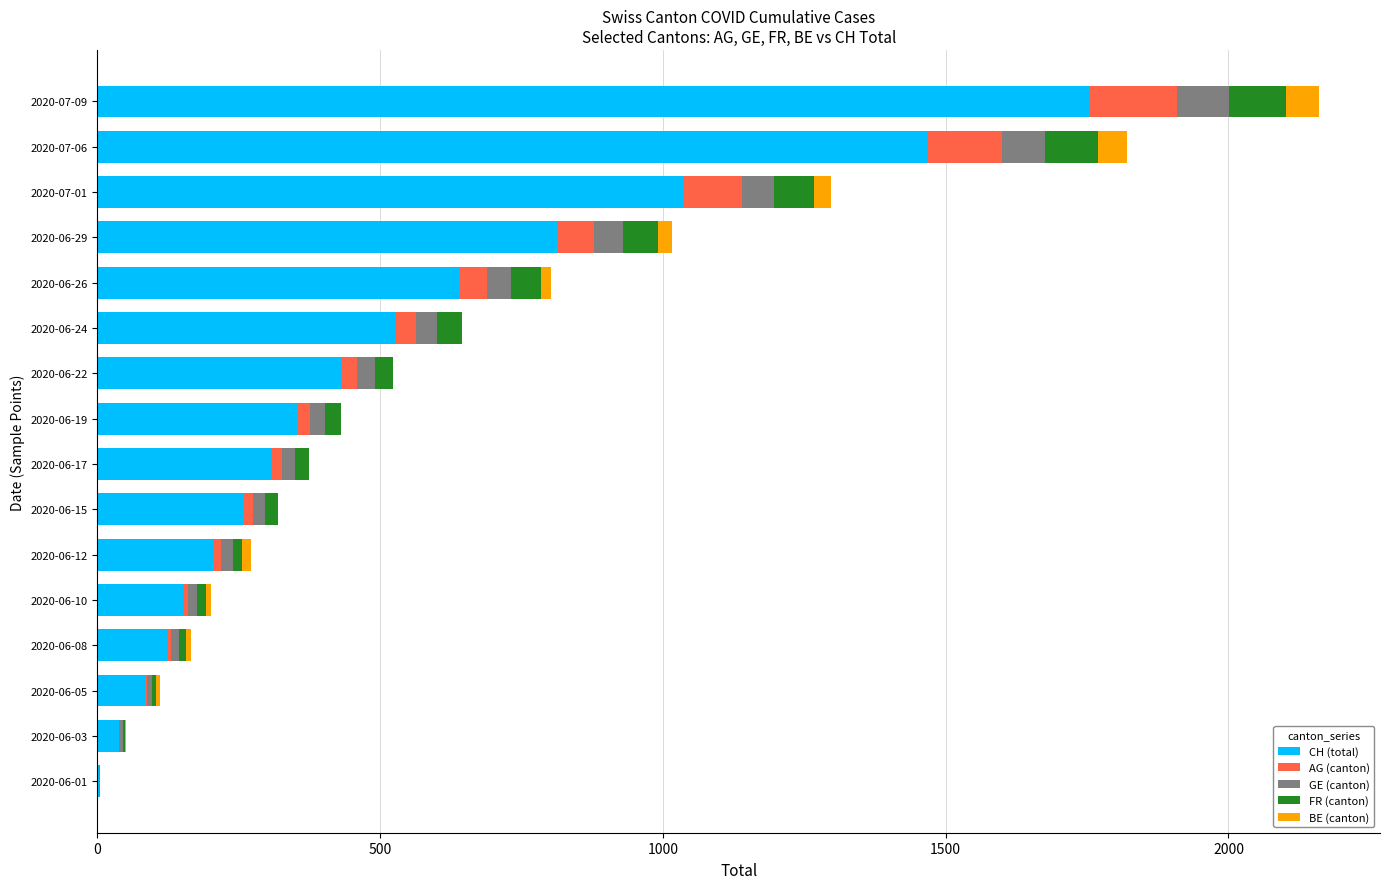

Which category has the highest value in the CH (total) series?

2020-07-09